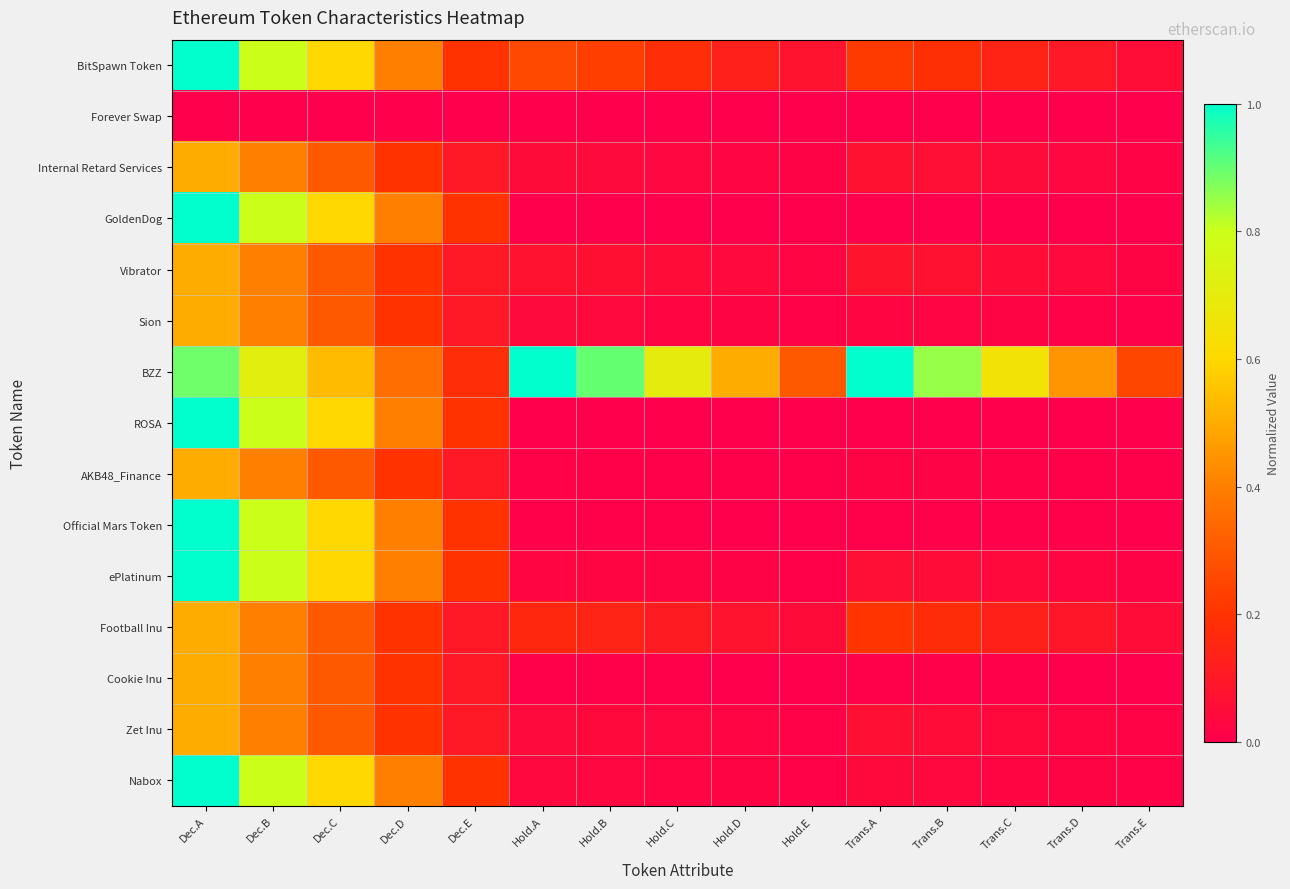

What is the total value across all series at Hold.D?

0.9